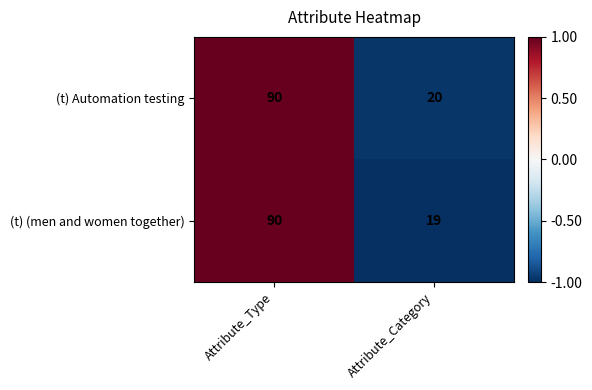

True or false: (t) (men and women together) has a value of 90 at Attribute_Type.

True